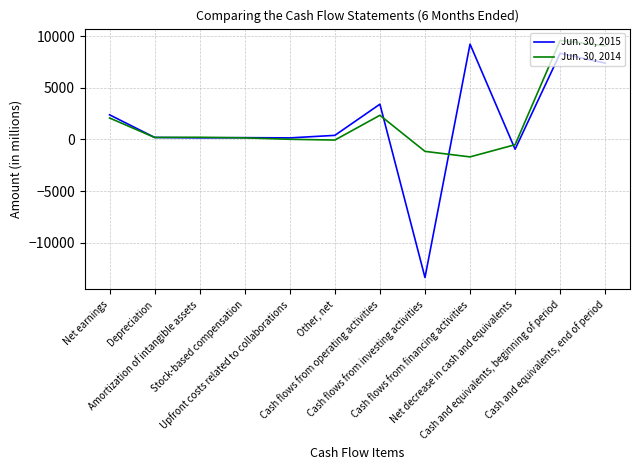

What is the smallest value displayed?

-13384